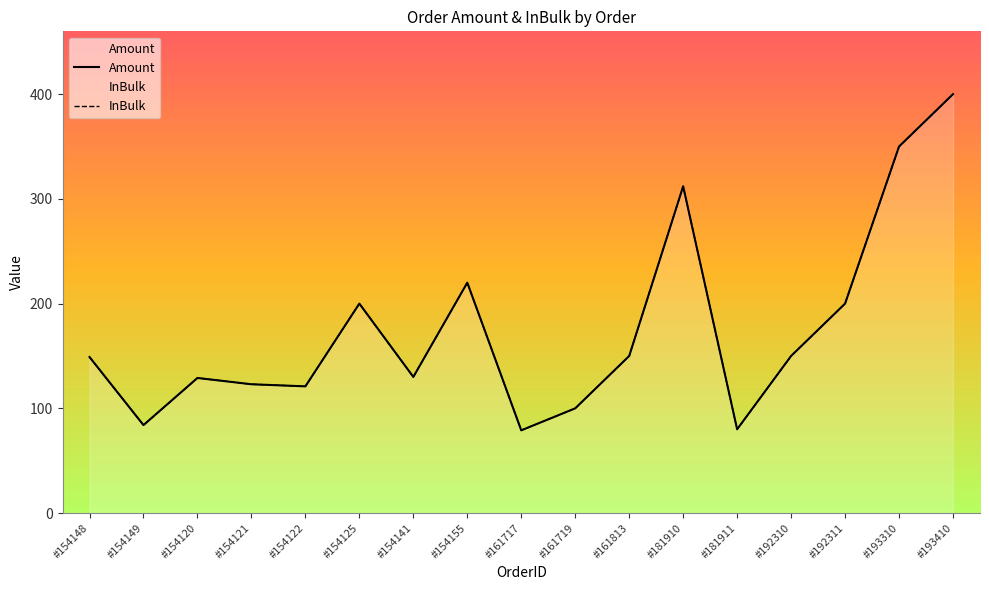

True or false: Amount has more than 1 points higher than both neighbors.

True